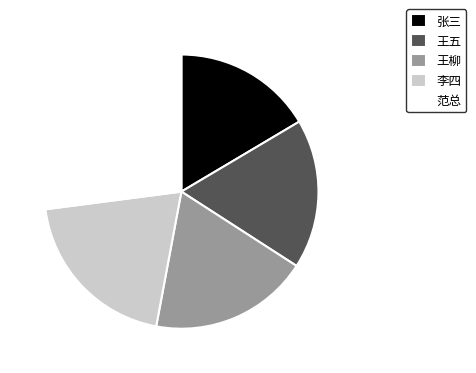

Is there any slice that represents more than half of the pie?

No